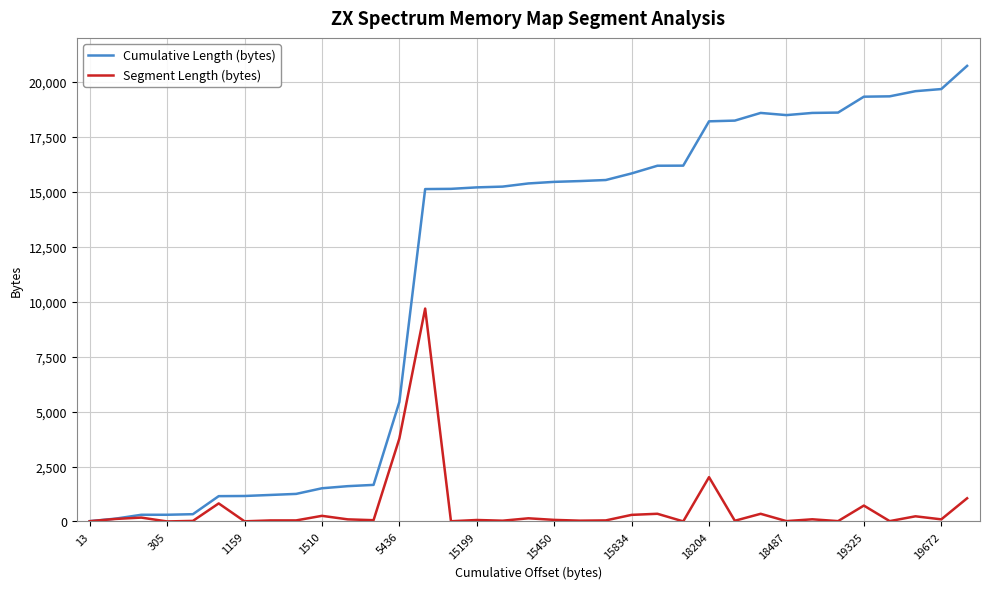

Which series has the largest range (max minus min)?

Cumulative Length (bytes)